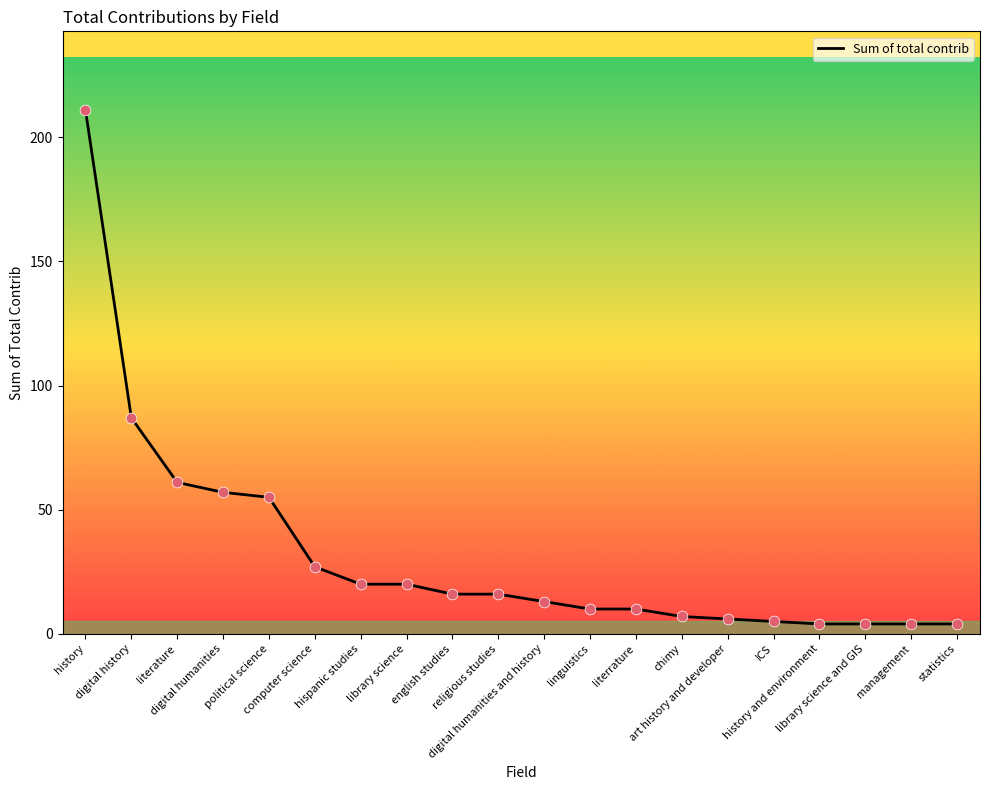

Between hispanic studies and political science, which is larger?

political science